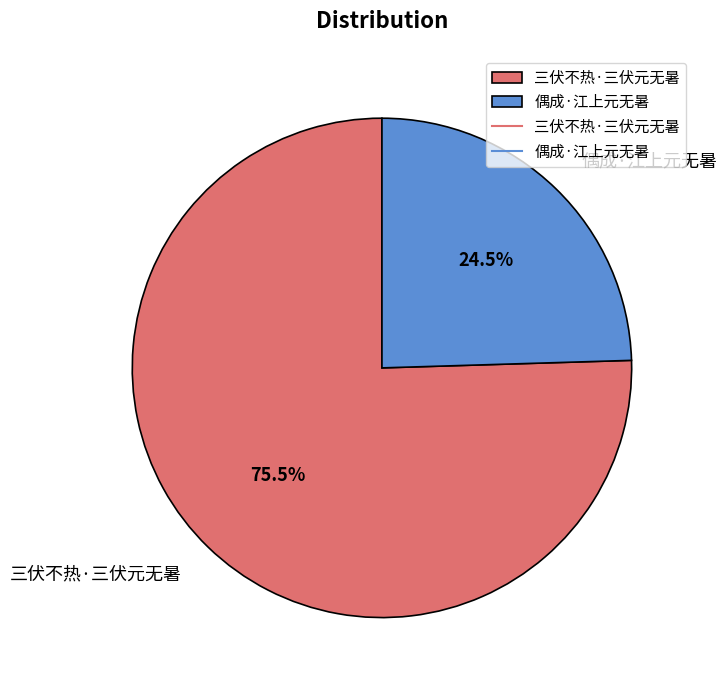

Is it true that 偶成·江上元无暑 is 10% of the pie?

False